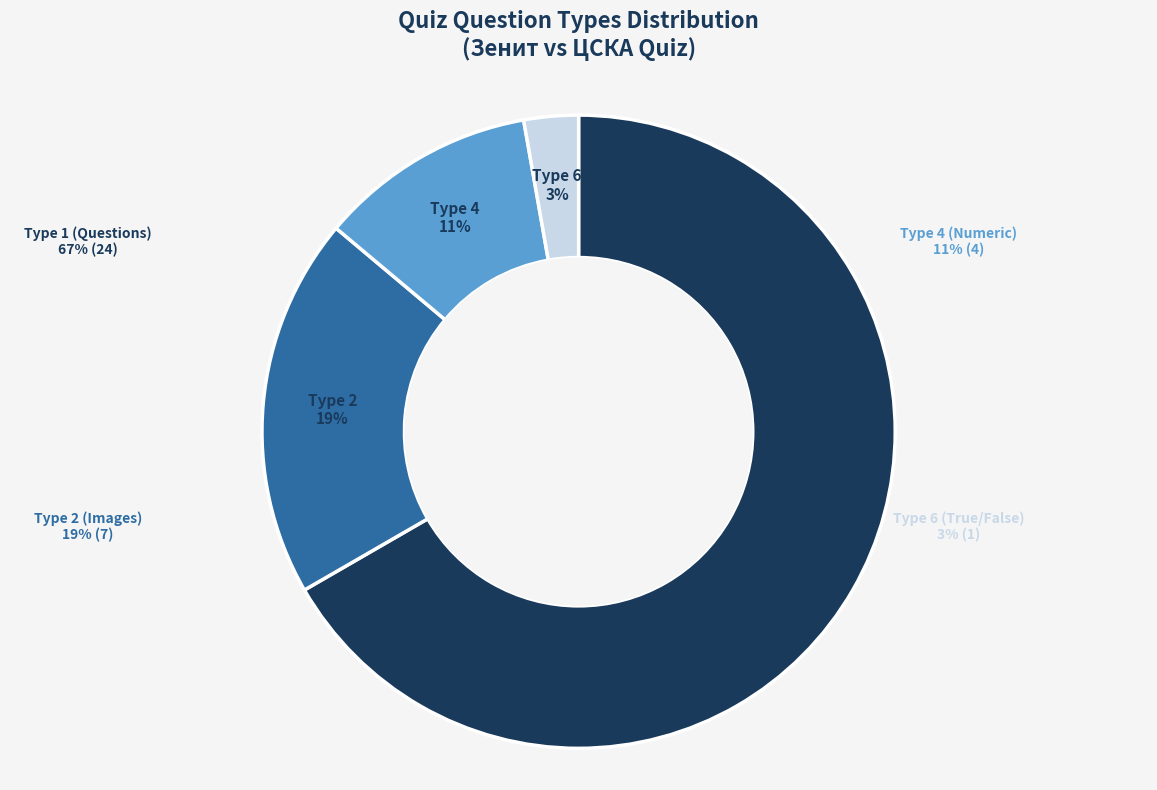

Rank the categories by value from highest to lowest.

Type 1, Type 2, Type 4, Type 6